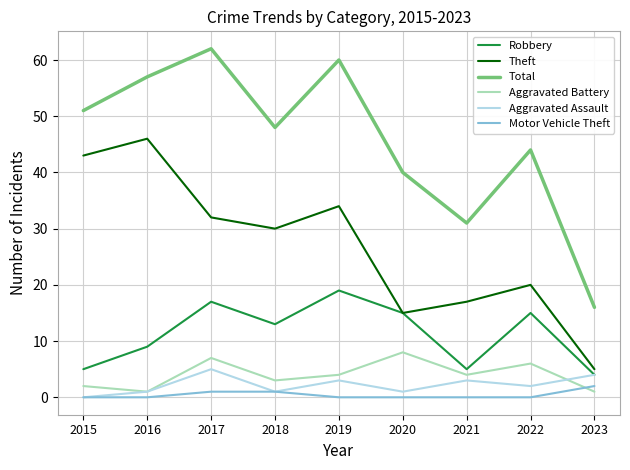

At which label does Robbery reach its peak?

2019